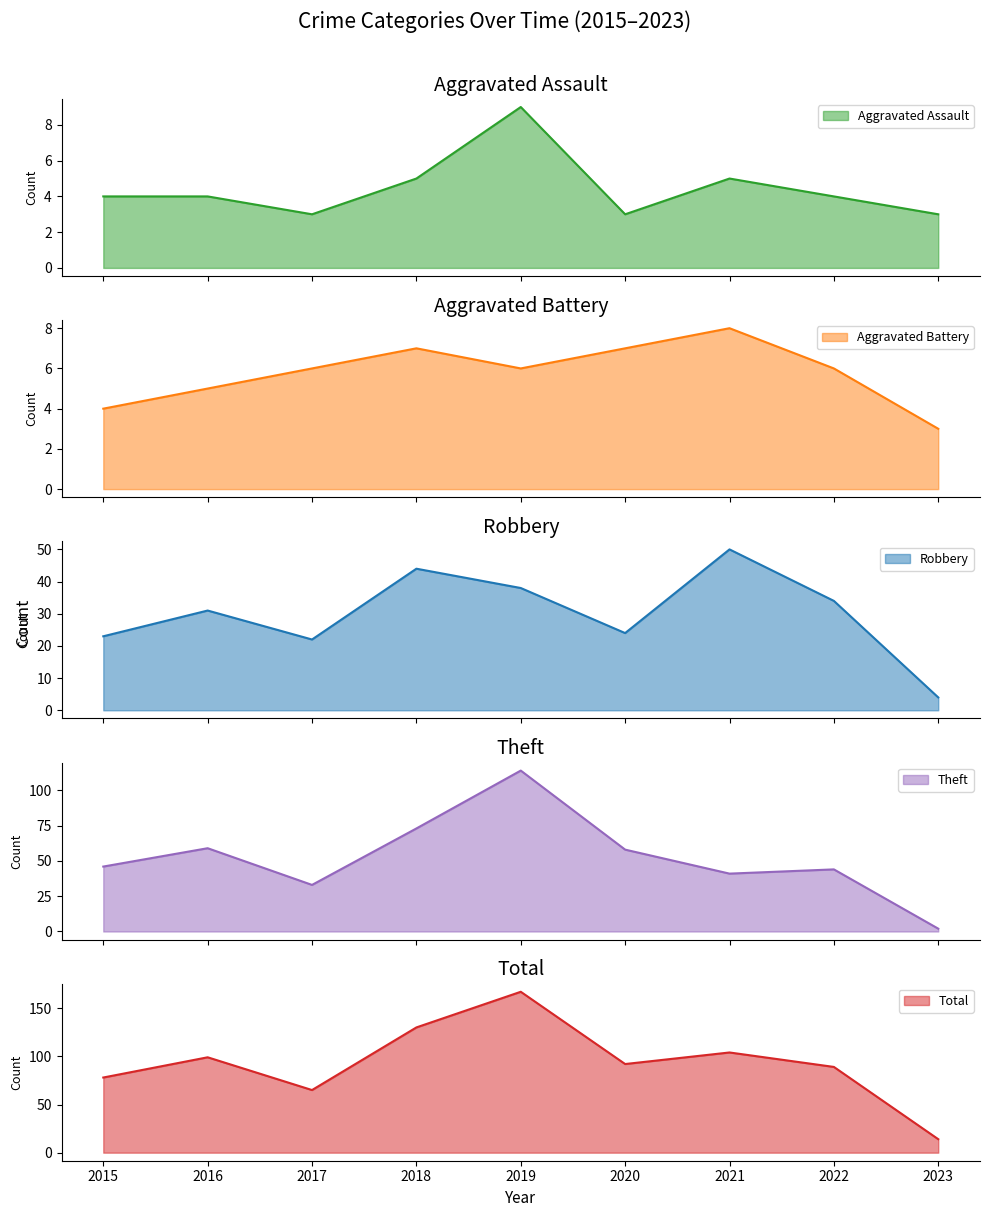

List the labels in order of Theft value, largest first.

2019, 2018, 2016, 2020, 2015, 2022, 2021, 2017, 2023